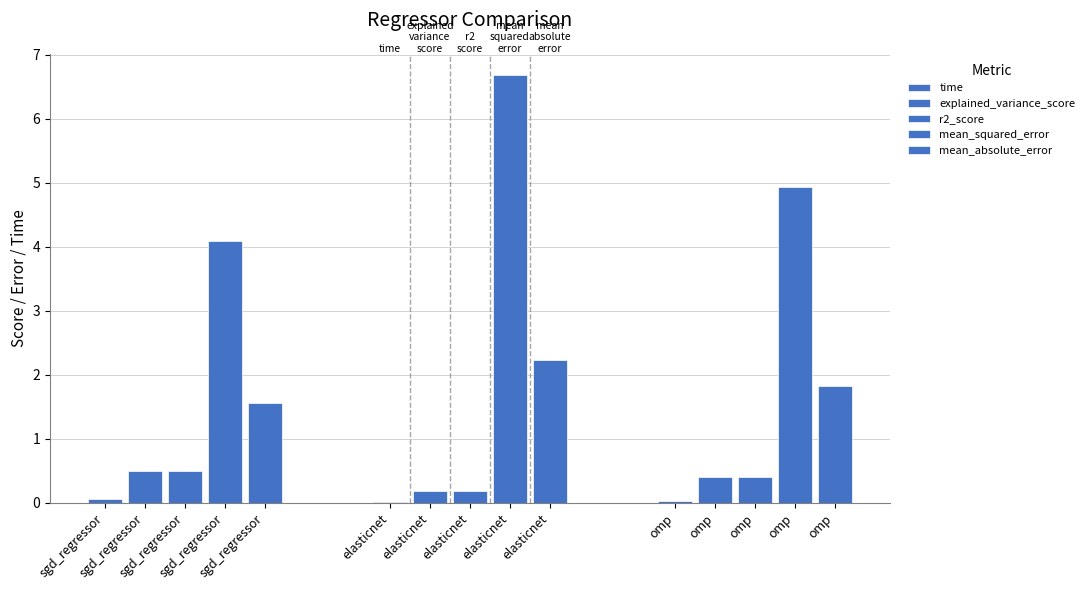

Rank the series by their maximum value, from highest to lowest.

mean_squared_error, mean_absolute_error, explained_variance_score, r2_score, time